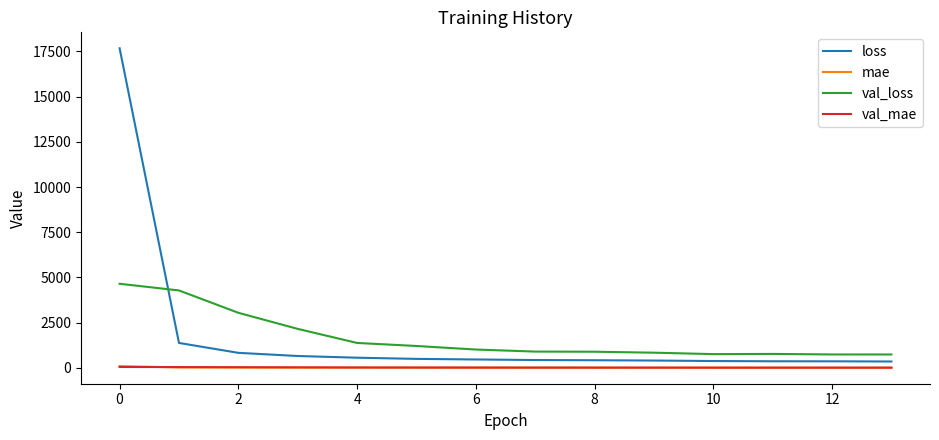

What is the lowest value of the val_loss series?

744.0